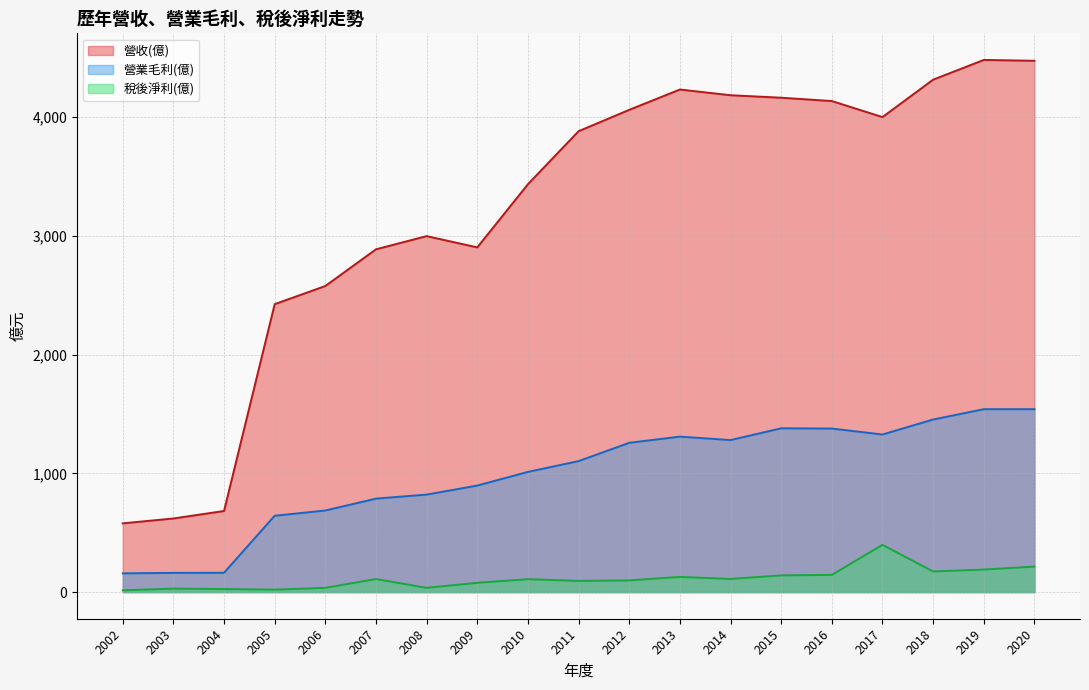

List the labels in order of 營收(億) value, largest first.

2019, 2020, 2018, 2013, 2014, 2015, 2016, 2012, 2017, 2011, 2010, 2008, 2009, 2007, 2006, 2005, 2004, 2003, 2002